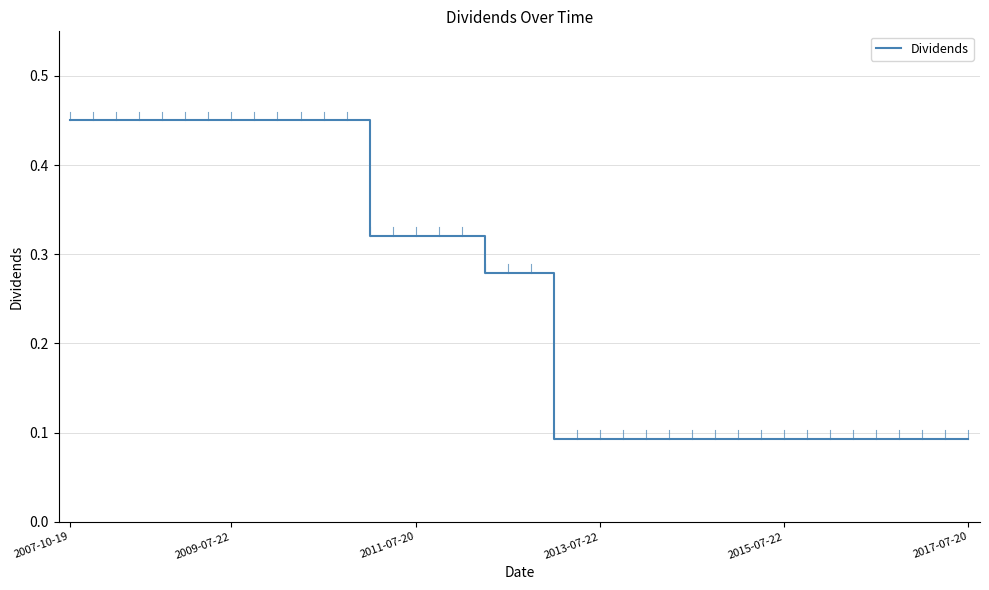

True or false: the data has more than 1 interior local peaks.

False